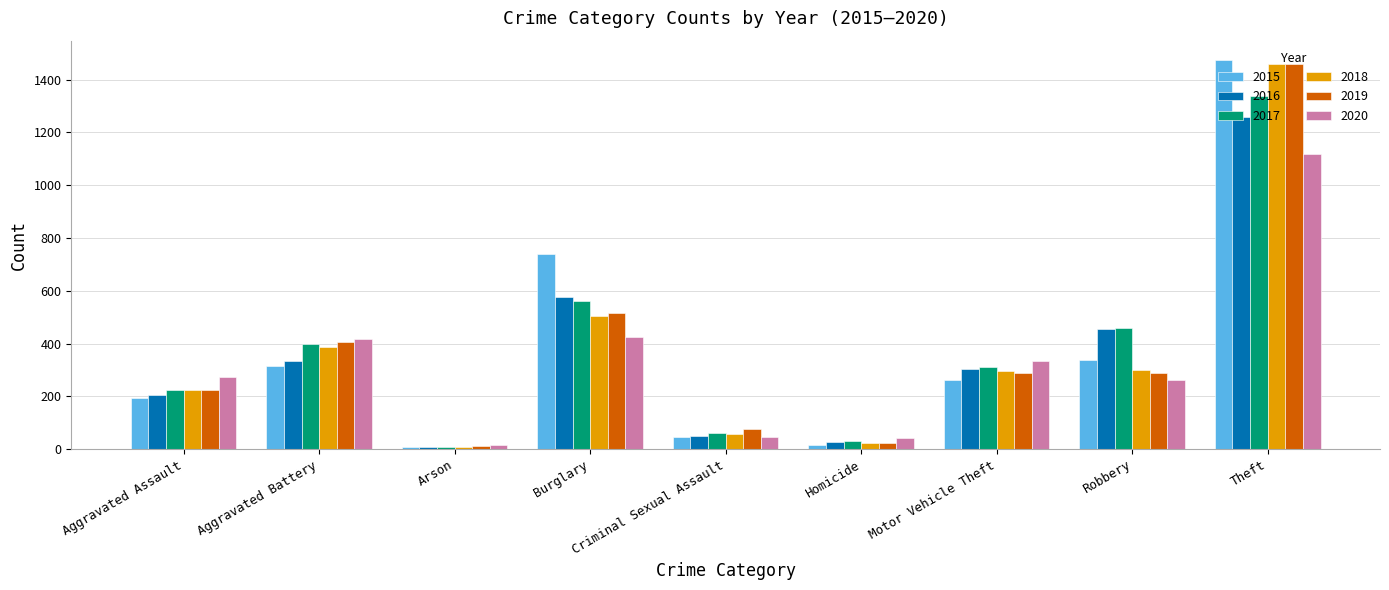

At which category does the chart reach its peak across all series?

Theft